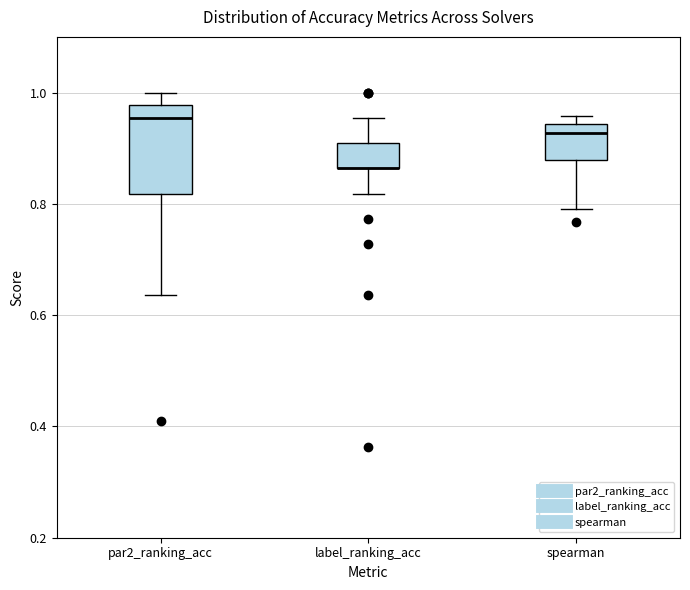

Which box is the tallest, from its lower edge to its upper edge?

par2_ranking_acc